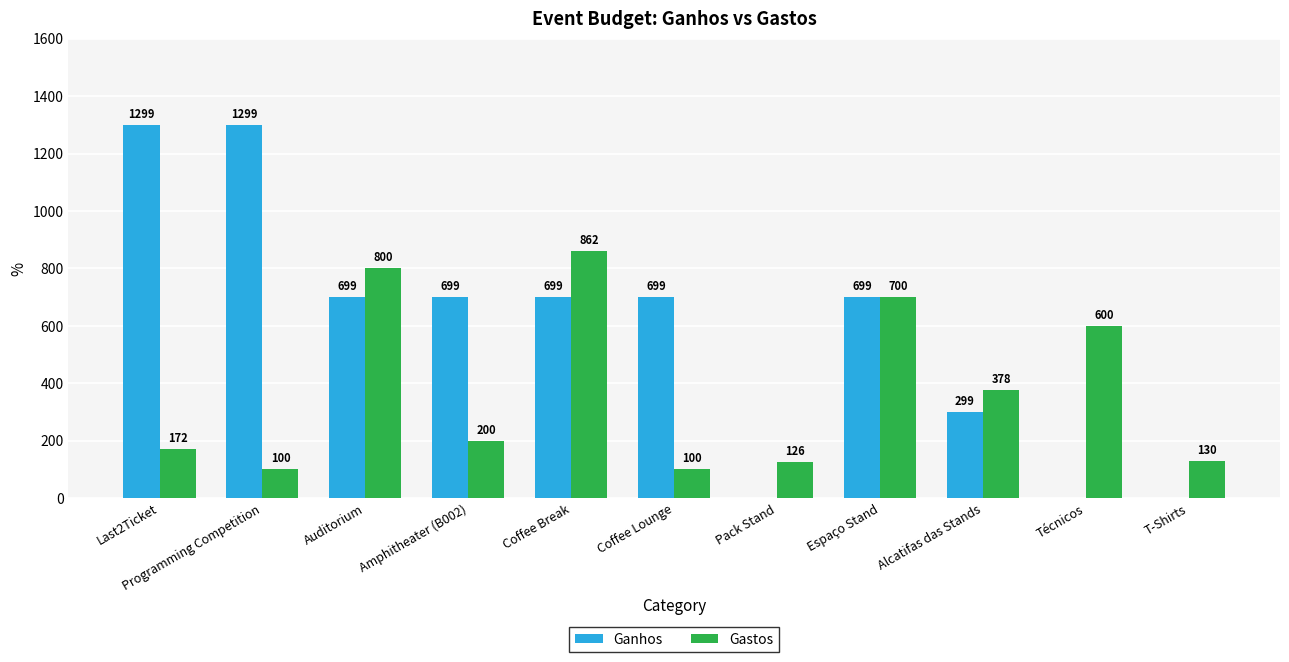

What is the sum of the Ganhos values at Auditorium and Alcatifas das Stands?

998.0